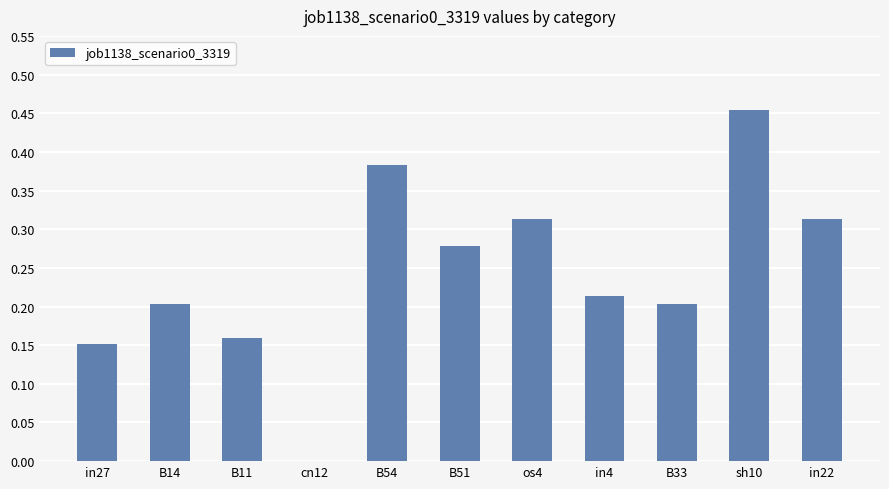

True or false: the data shows 0.0 at cn12.

True